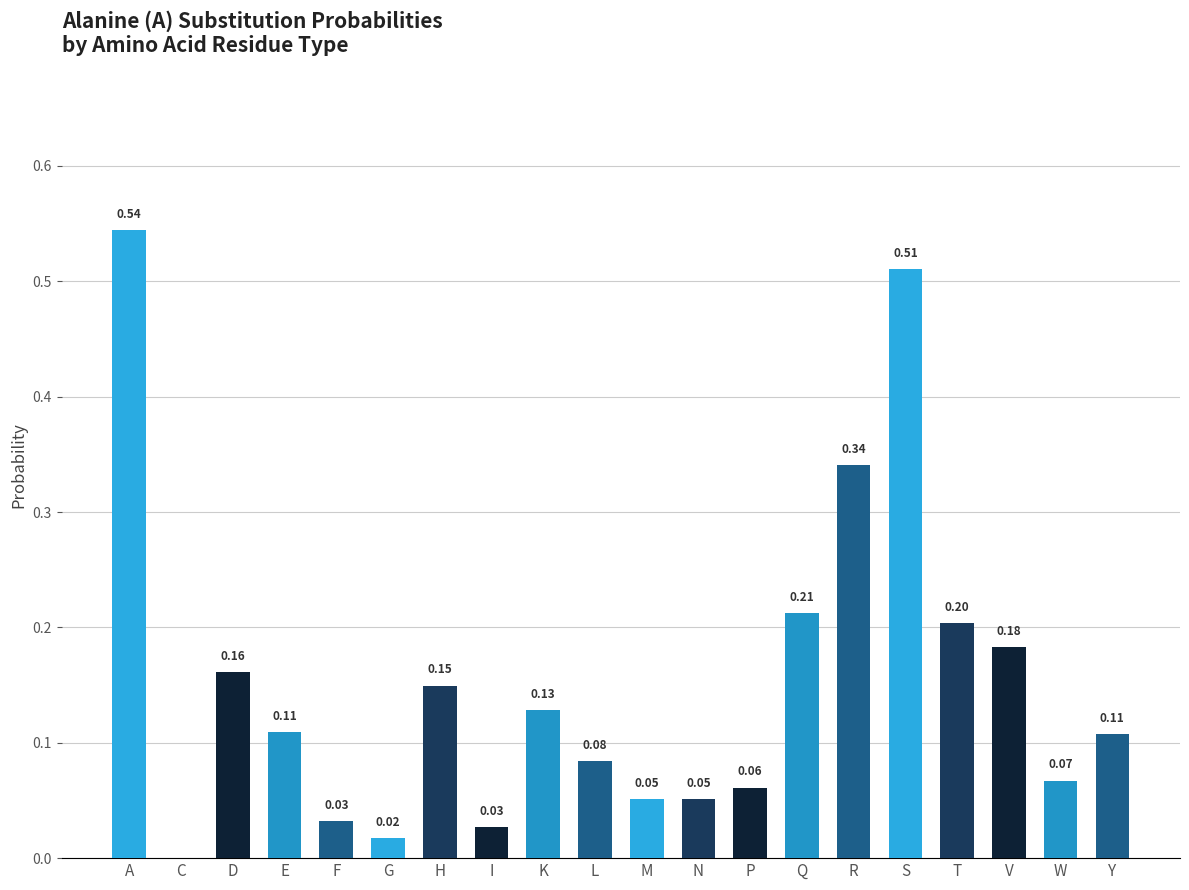

What is the sum of the values at P and K?

0.2